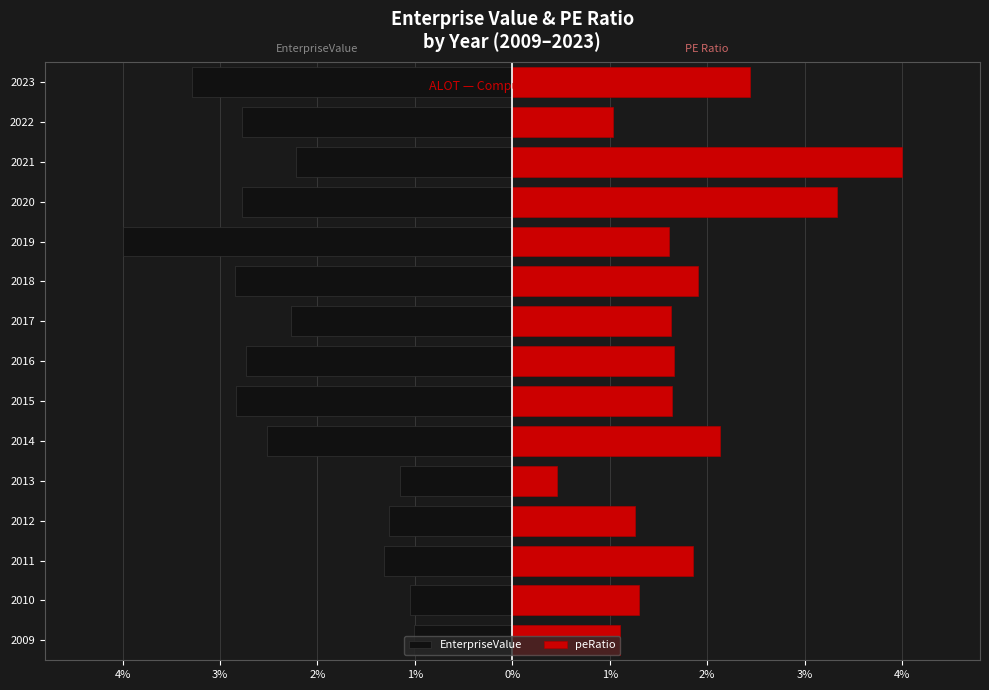

What is the average value of the peRatio series?

1.8